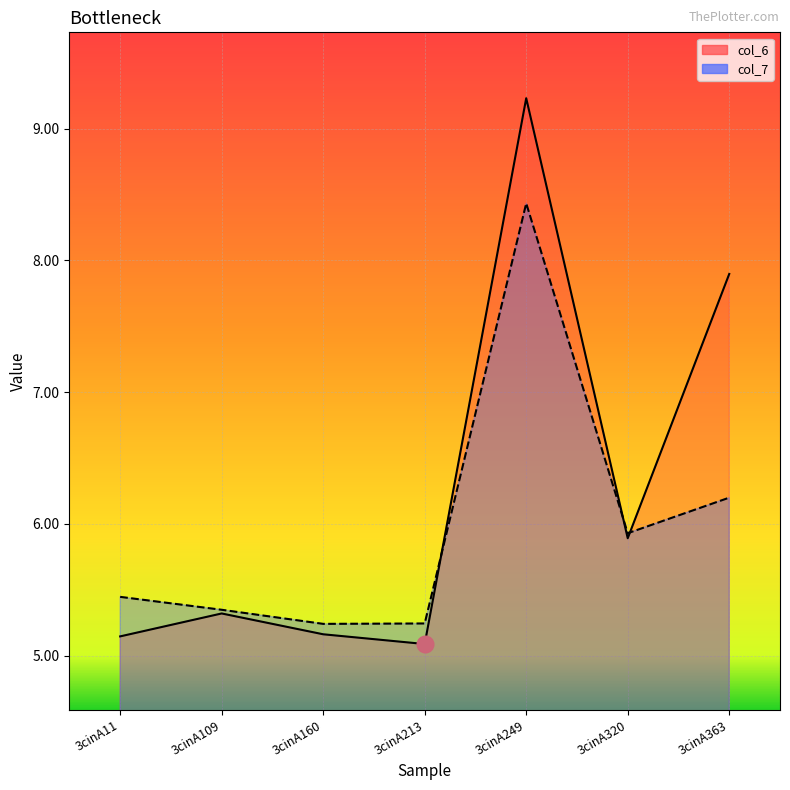

True or false: col_6 has more than 2 interior local peaks.

False